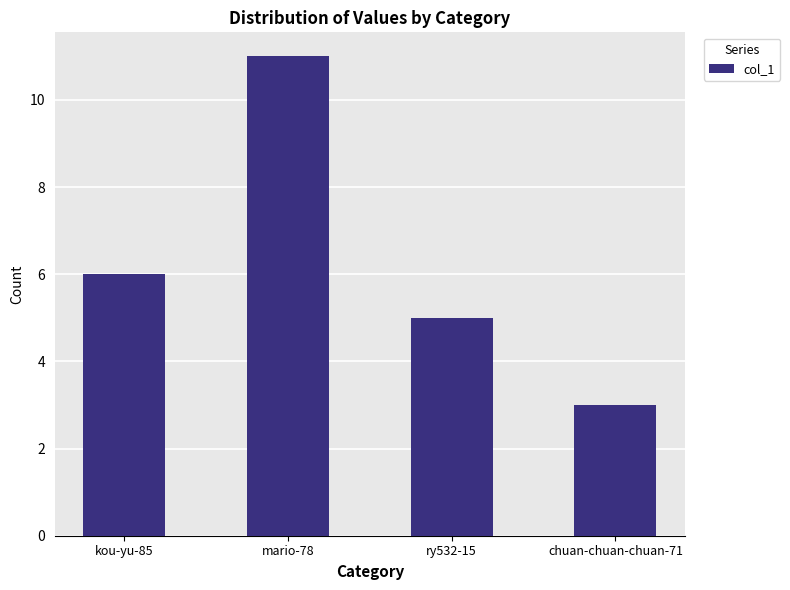

What is the label of the 3rd bar from the left?

ry532-15